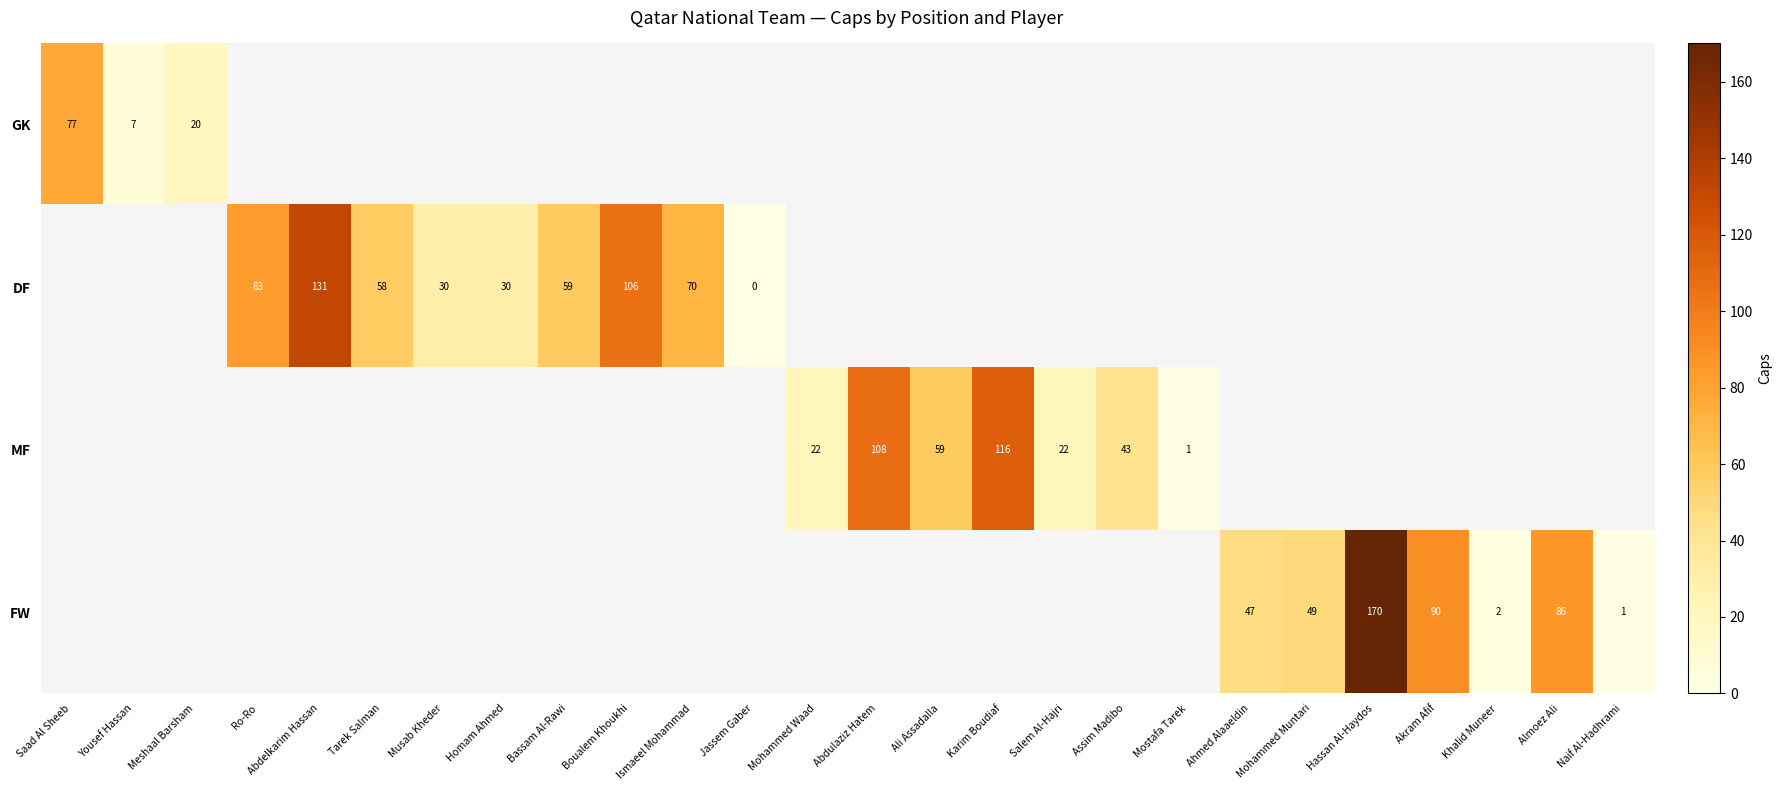

What is the difference between the MF values at Mohammed Waad and Ali Assadalla?

37